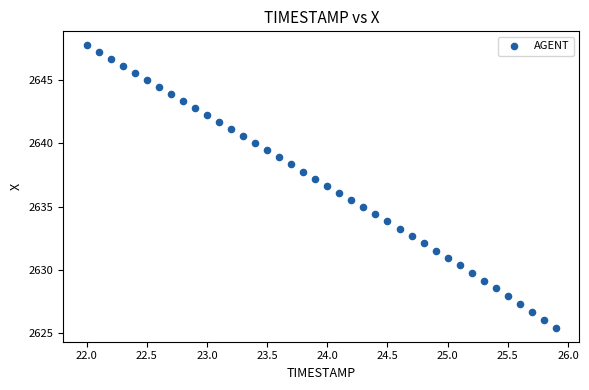

What is the range of X values (max minus min)?

3.9